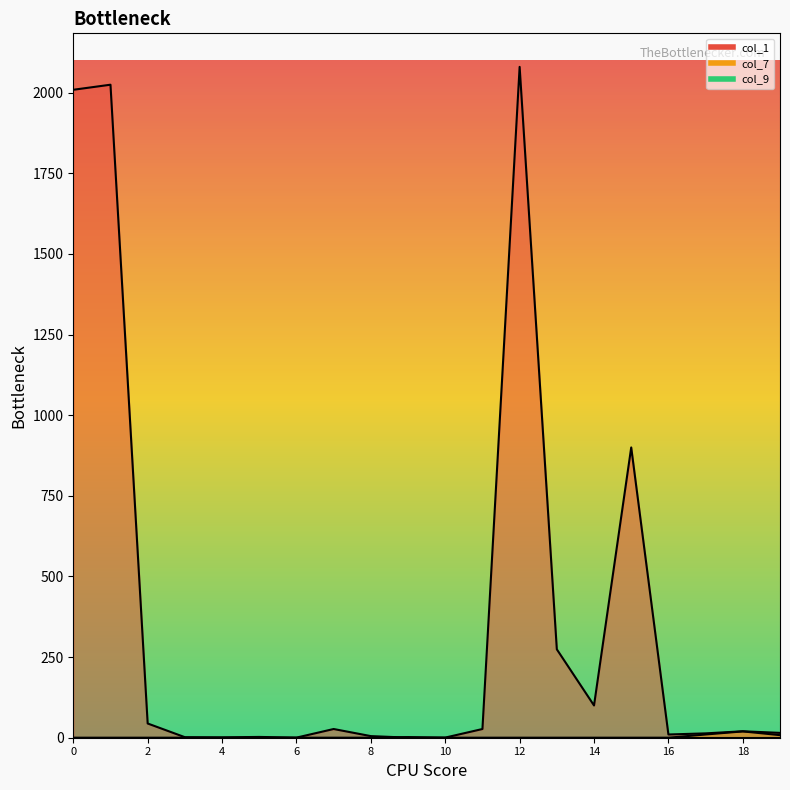

Between 12 and 7, which is larger?

12